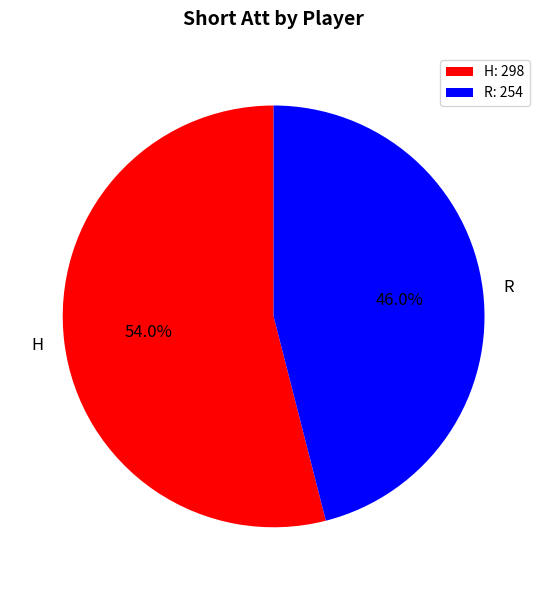

Which slice is the largest?

H